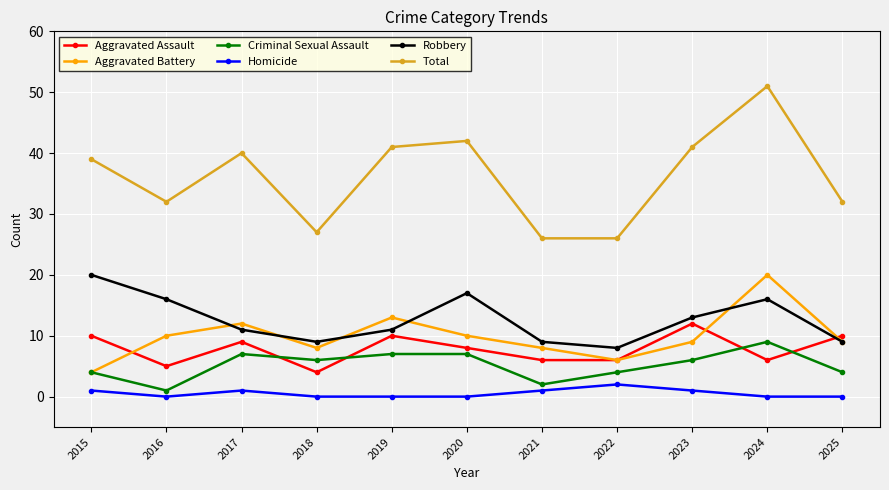

What is the value of the Robbery point at the 7th from the left?

9